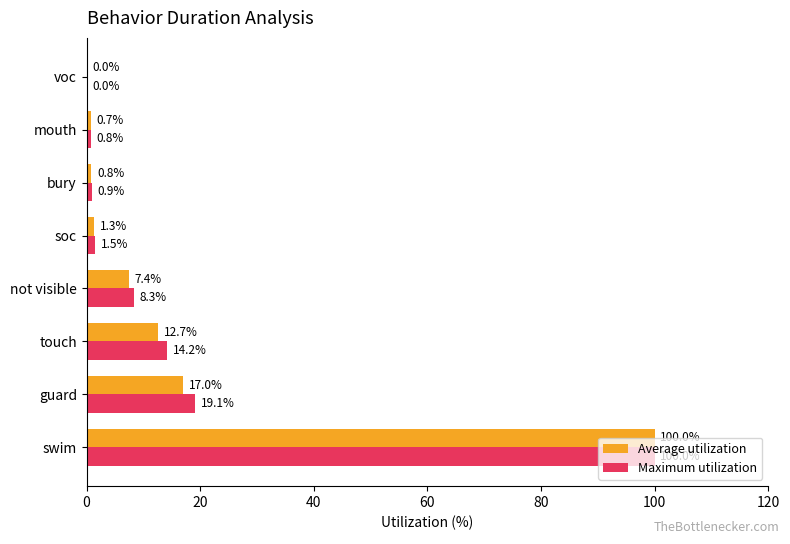

How many data points in Maximum utilization are above 8?

4